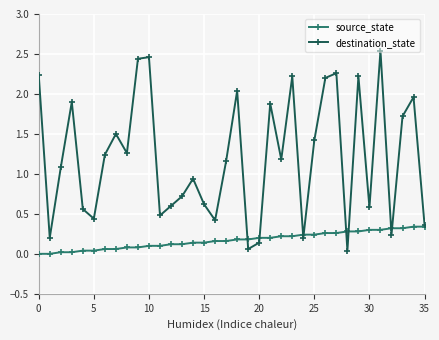

Rank the series by their average value, from lowest to highest.

source_state, destination_state